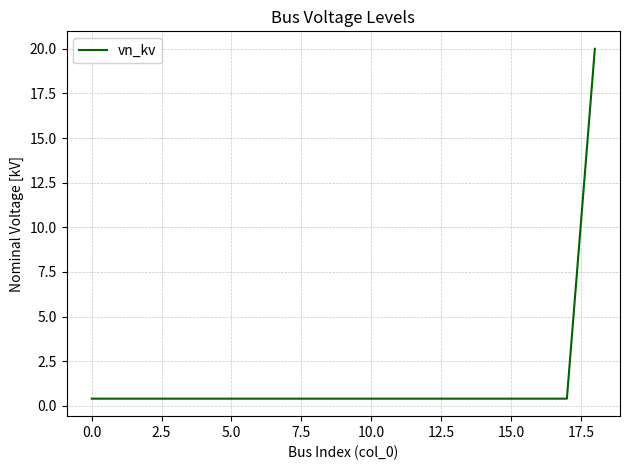

What is the difference between the maximum and minimum values?

19.6